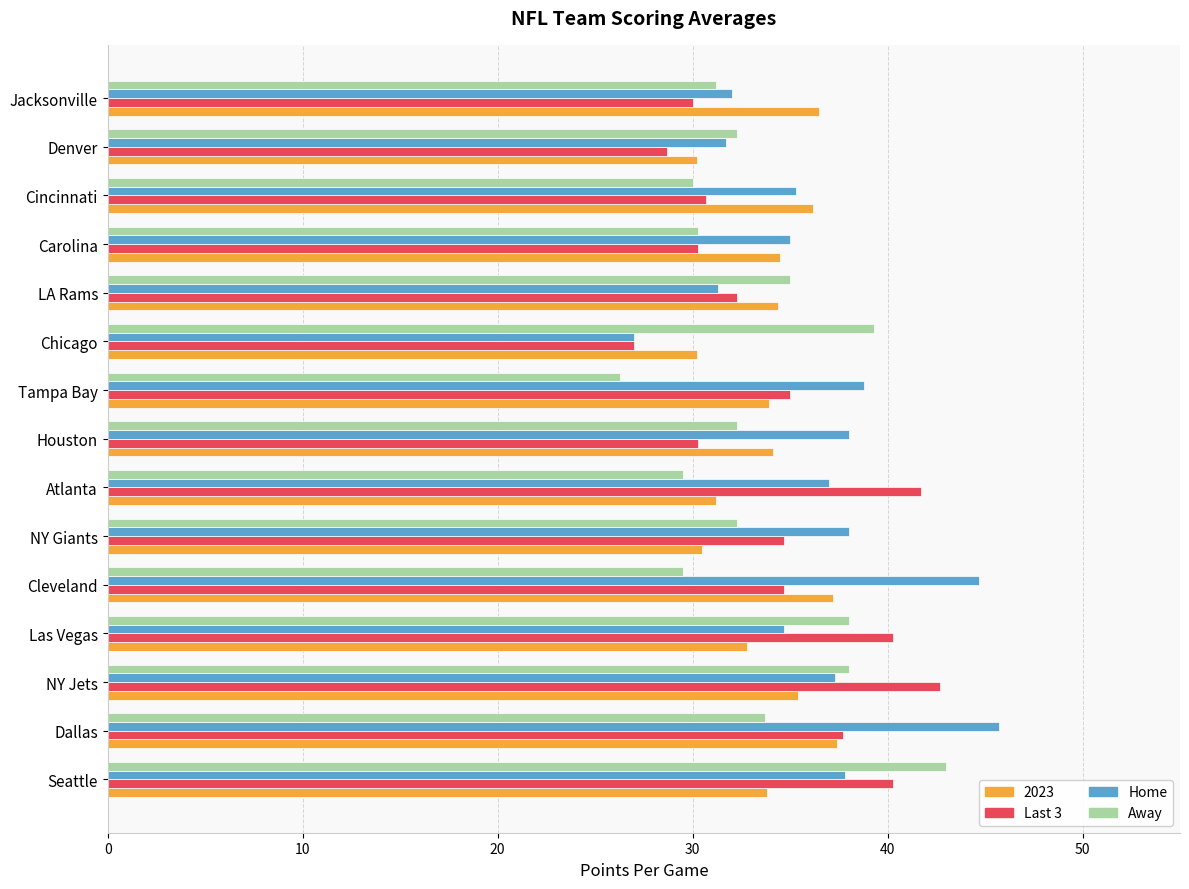

Which series has the widest spread of values?

Home